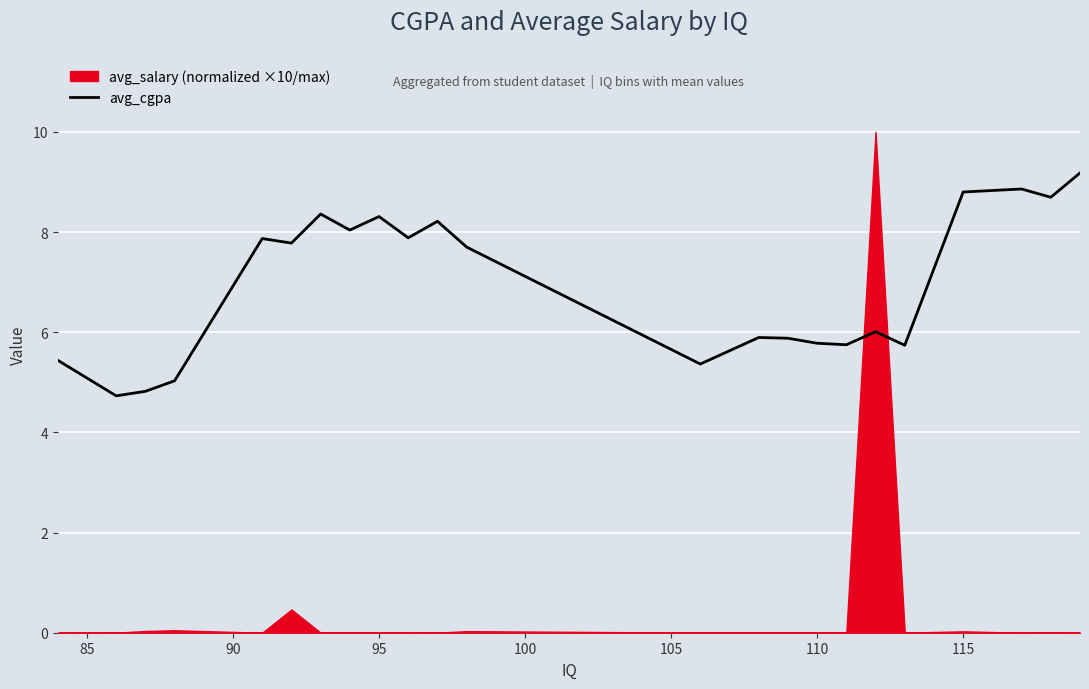

What is the maximum value for avg_cgpa?

9.2